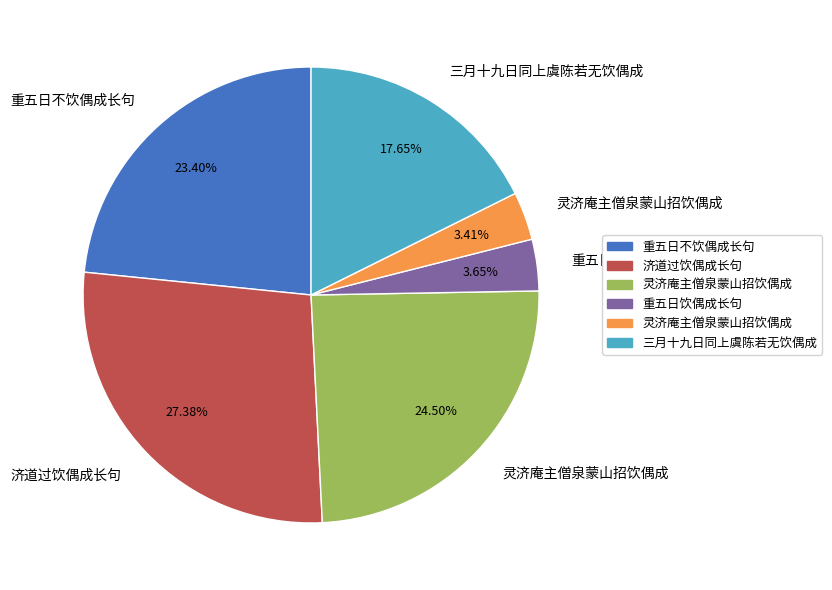

To the nearest percent, what is the difference between the largest and smallest slice percentages?

24%